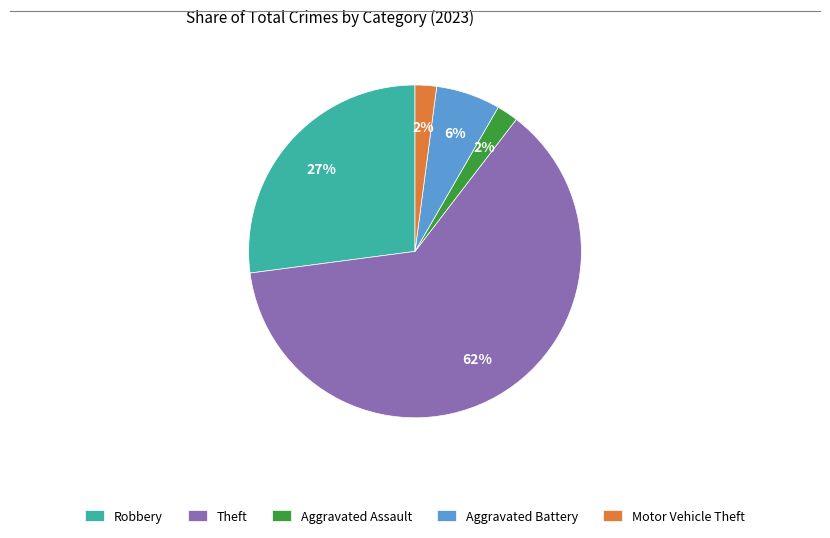

What percentage is the Robbery slice, to the nearest percent?

27%